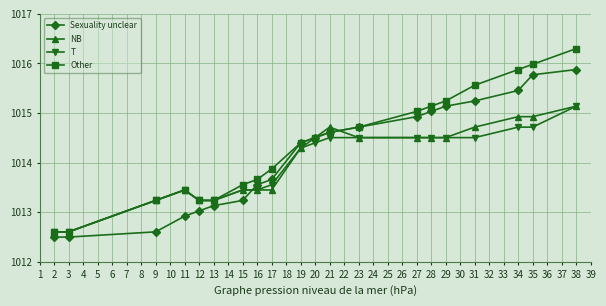

What is the minimum value shown in the chart?

1012.5